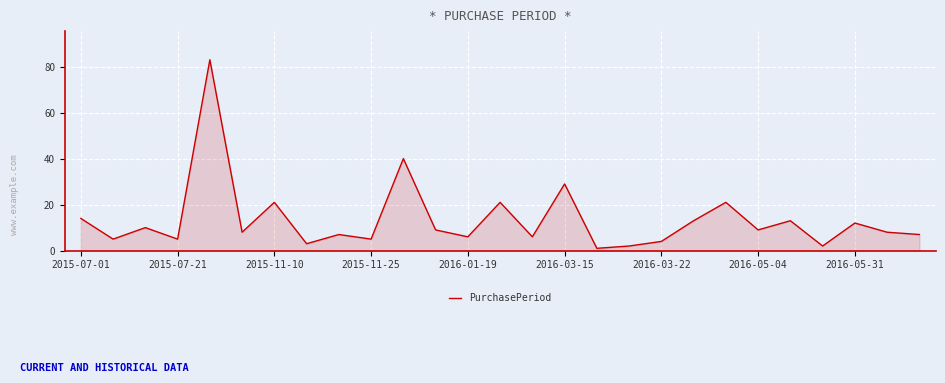

What is the difference between the maximum and minimum values?

82